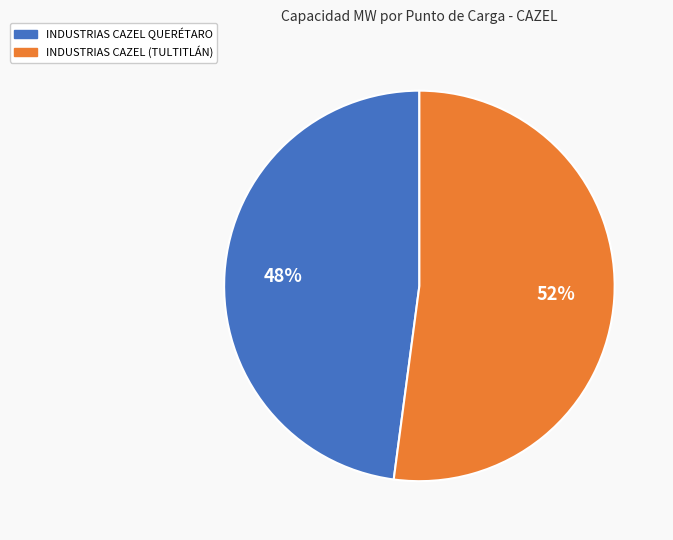

Approximately how many times larger is the value at INDUSTRIAS CAZEL QUERÉTARO compared to INDUSTRIAS CAZEL (TULTITLÁN)?

0.9